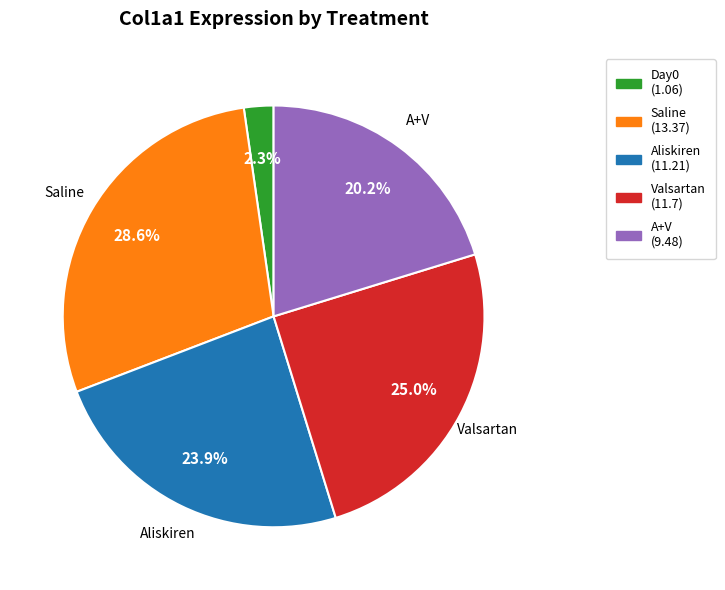

Is there any slice that represents more than half of the pie?

No